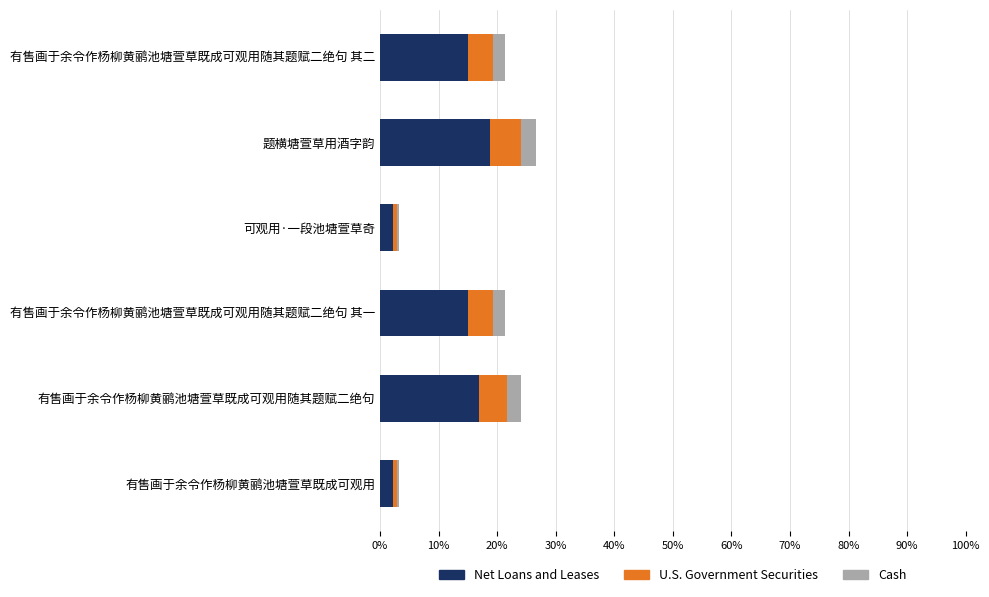

What is the sum of all Net Loans and Leases values?

70.0